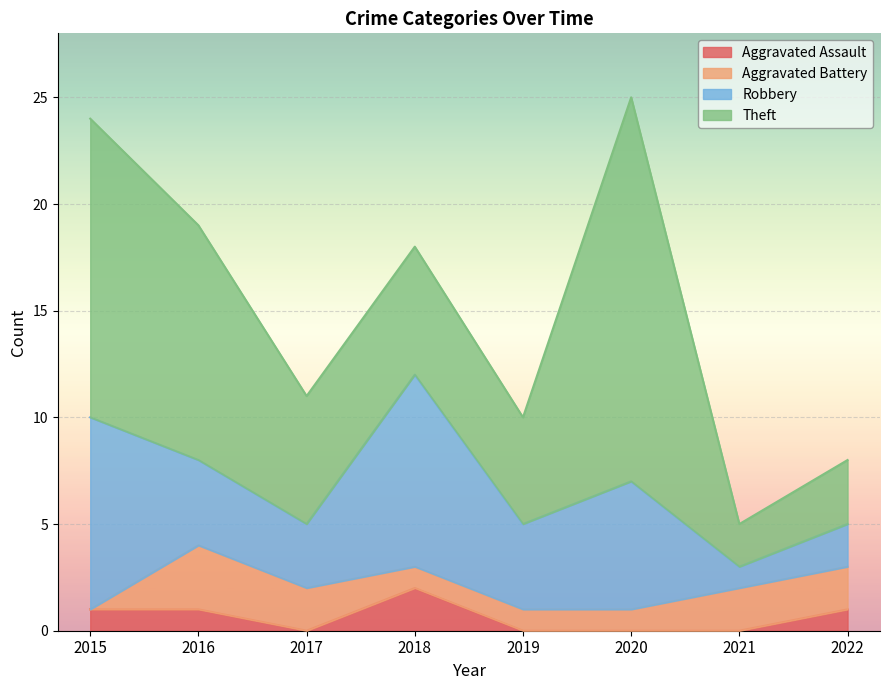

Which has a higher value, 2022 or 2017?

2022